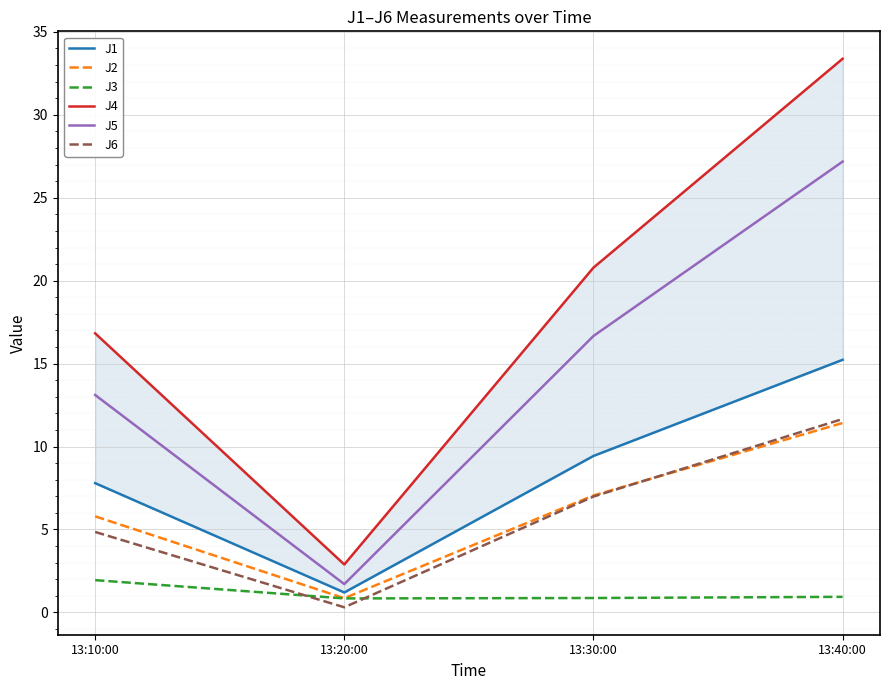

What is the difference between the J4 values at 13:40:00 and 13:30:00?

12.6